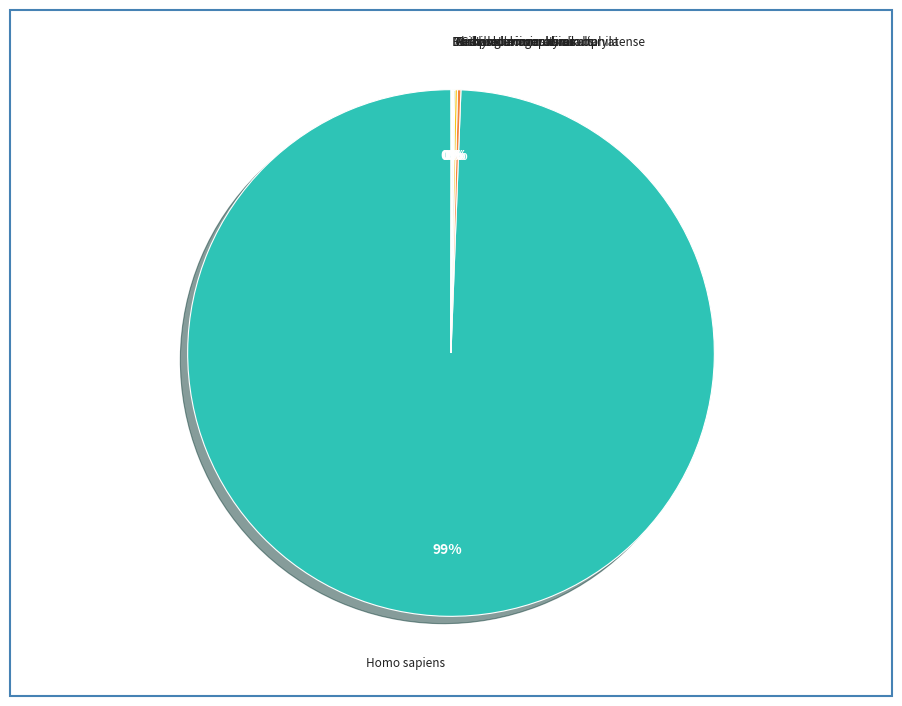

To the nearest percent, what is the average slice percentage?

14%